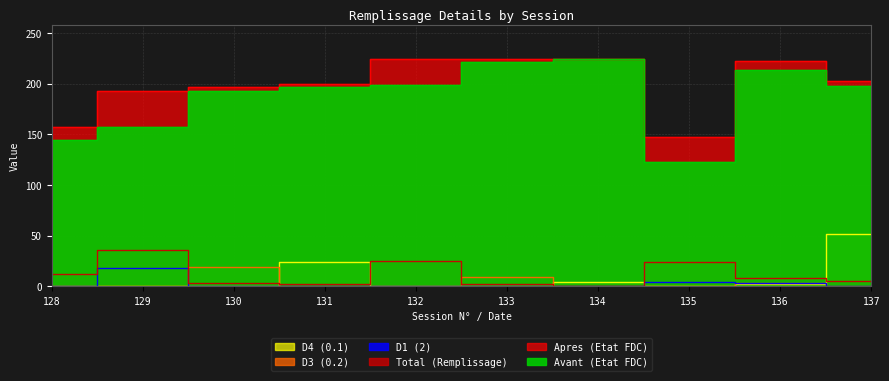

How many interior local valleys does the Avant (Etat FDC) series have?

1